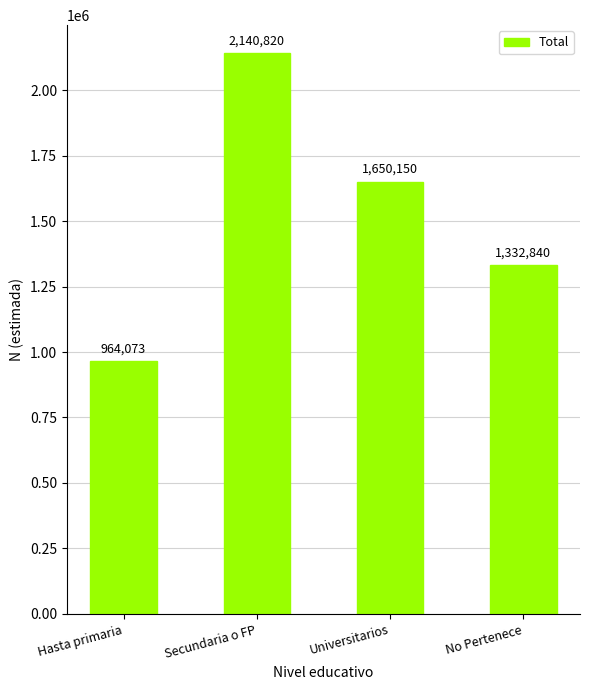

What is the value of the 4th bar from the left?

1332840